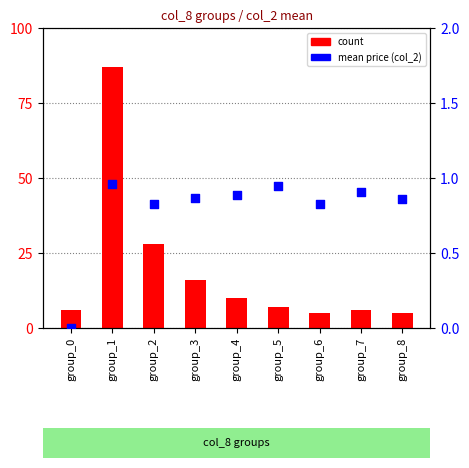

Is the value of mean price (col_2) at group_1 greater than the value of count at group_6?

No